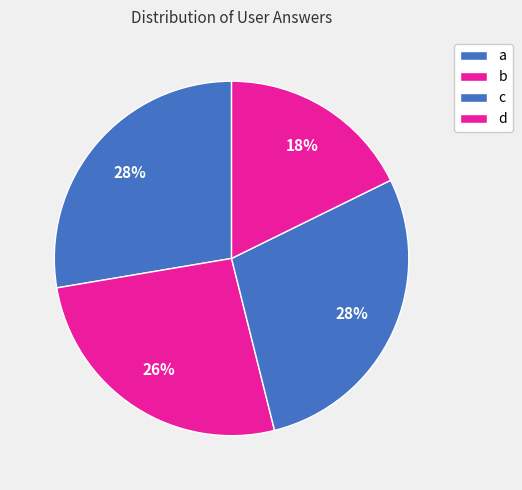

To the nearest percent, what is the average slice percentage?

25%